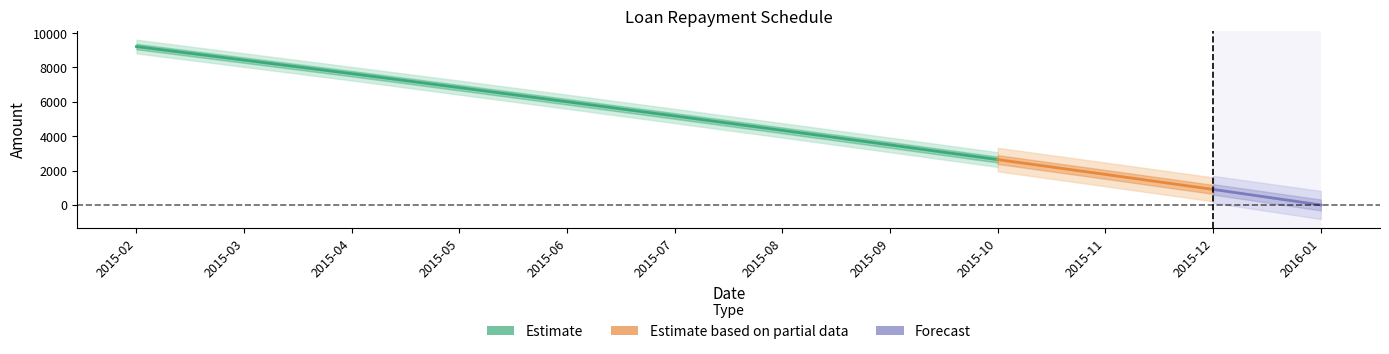

True or false: Balance of Loan has more than 2 points higher than both neighbors.

False